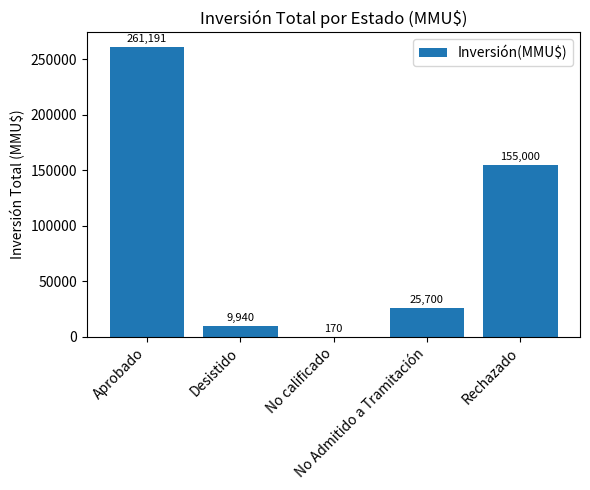

Reading left to right, list all the values displayed in this chart.

Aprobado=261191	Desistido=9940	No calificado=170	No Admitido a Tramitación=25700	Rechazado=155000